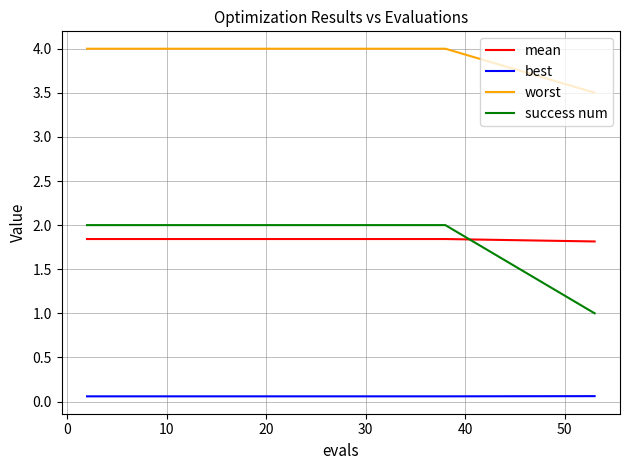

Which series has the widest spread of values?

success num